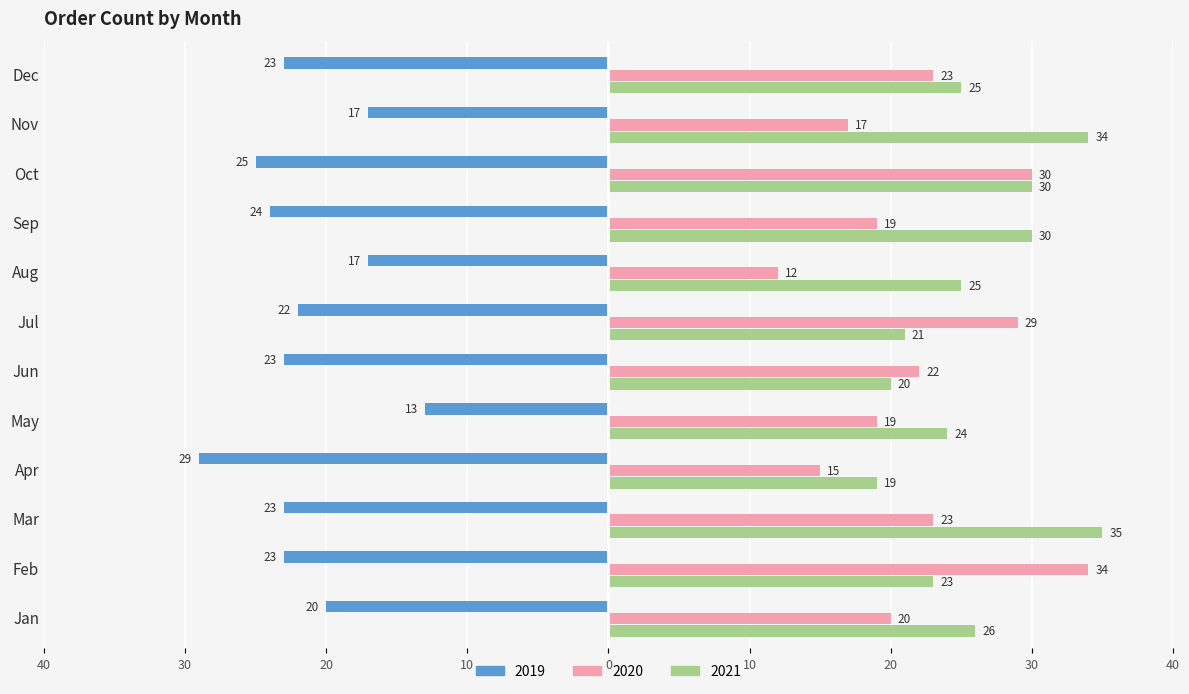

What are all the series names shown in the legend?

2019, 2020, 2021